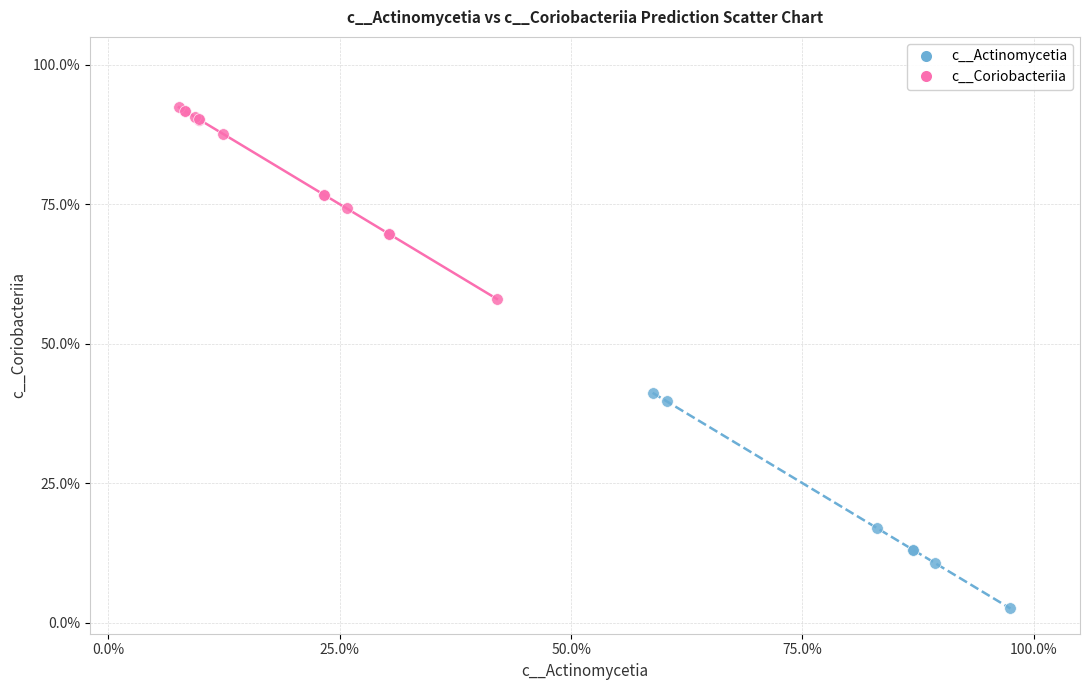

Which series contains the highest Y value?

c__Coriobacteriia